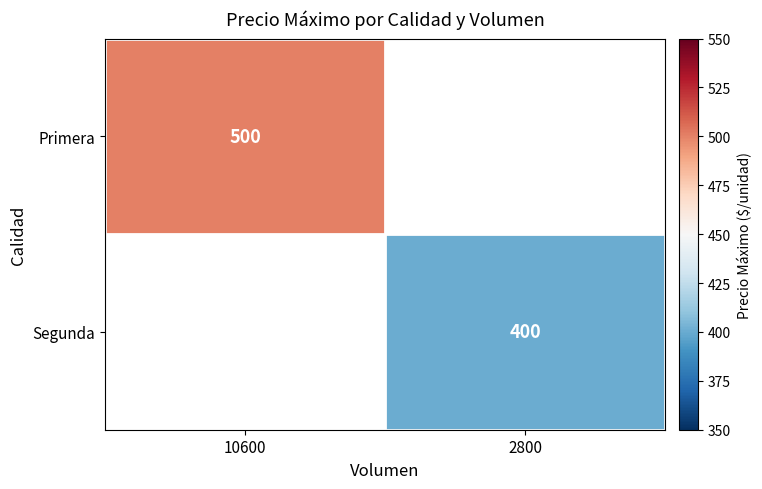

True or false: Primera has a value of 500 at 10600.

True